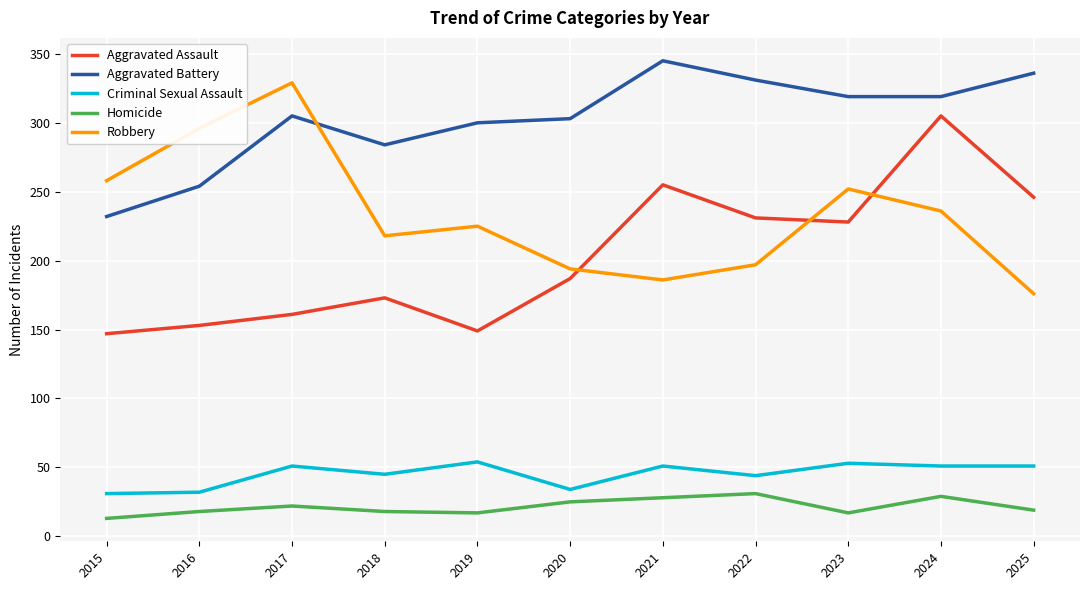

What is the total value across all series at 2020?

743